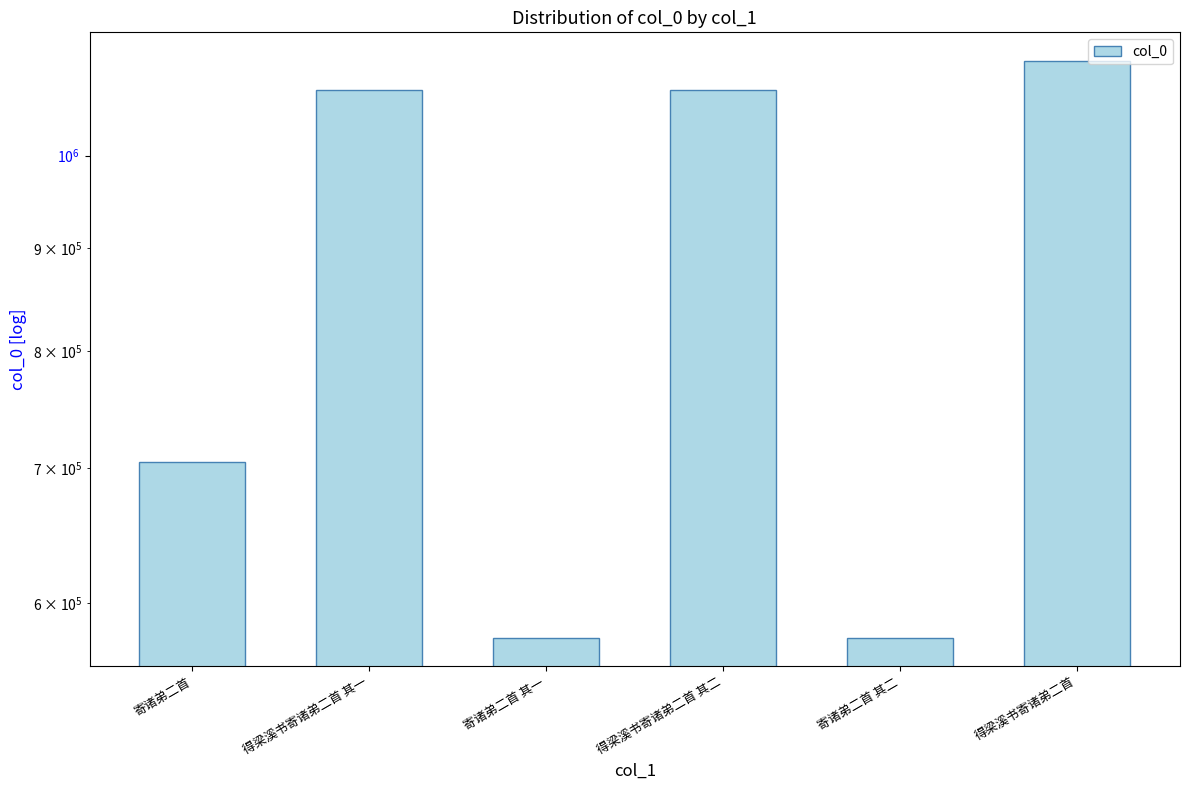

What is the ratio of the value at 得梁溪书寄诸弟二首 其二 to the value at 得梁溪书寄诸弟二首?

1.0